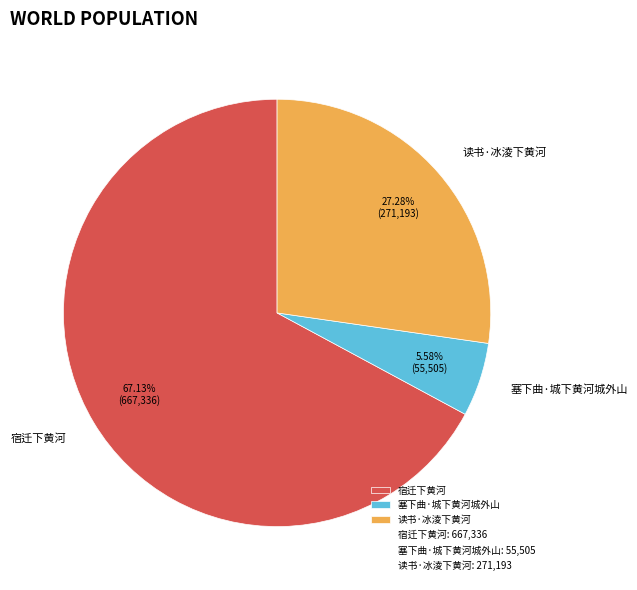

What percentage is the 塞下曲·城下黄河城外山 slice, to the nearest percent?

6%